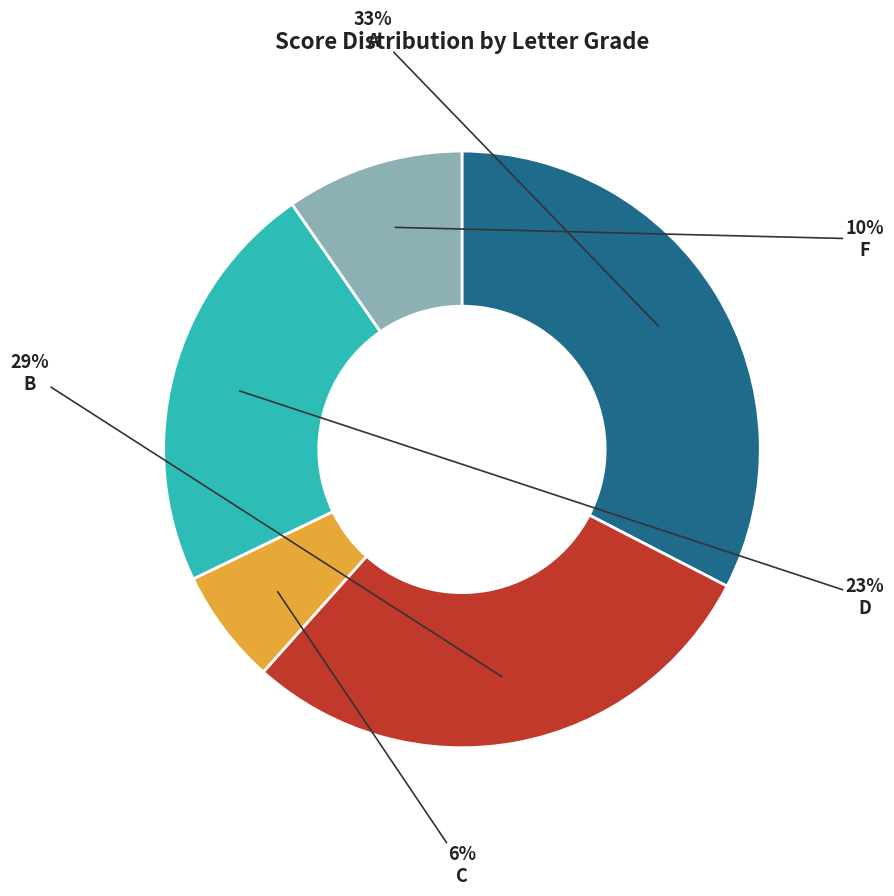

Is there a majority slice in this chart?

No